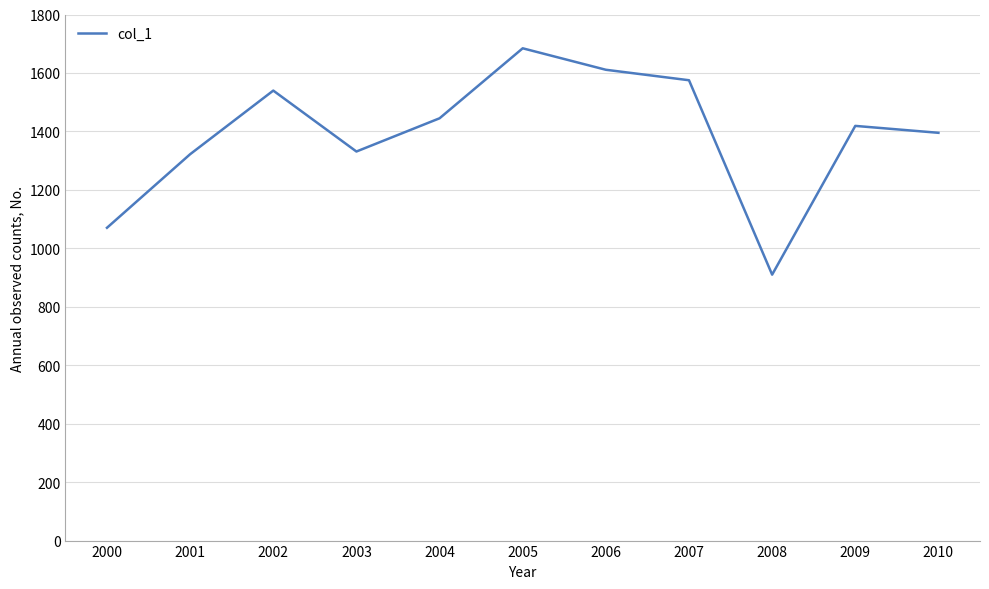

True or false: the data shows 2349.4 at 2004.

False